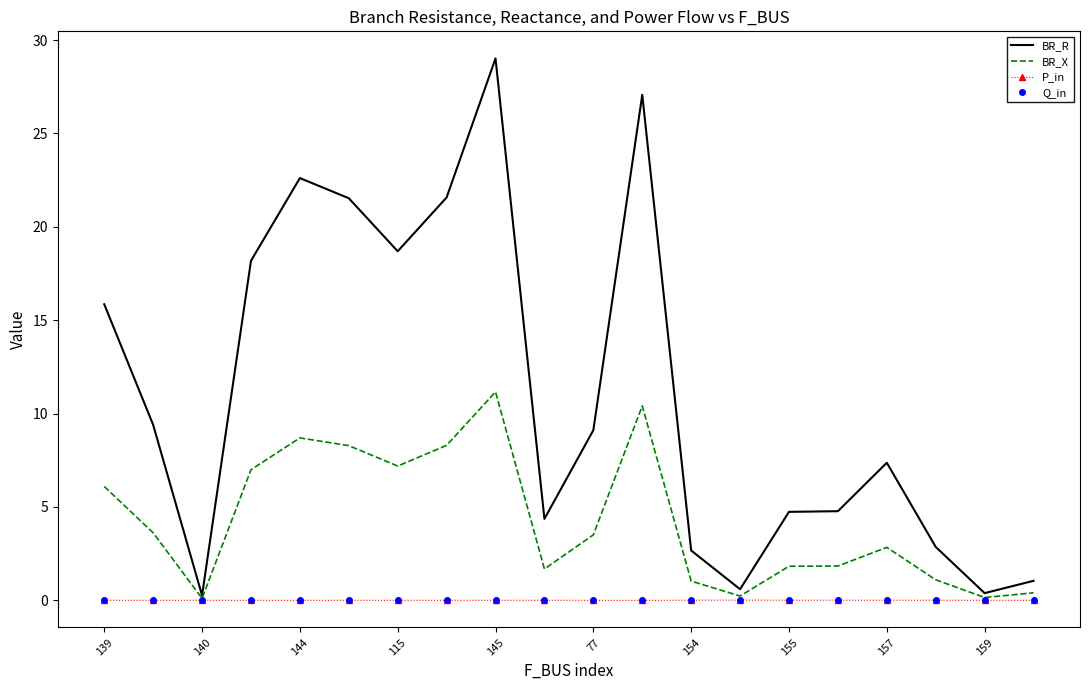

What is the maximum value for BR_R?

29.0